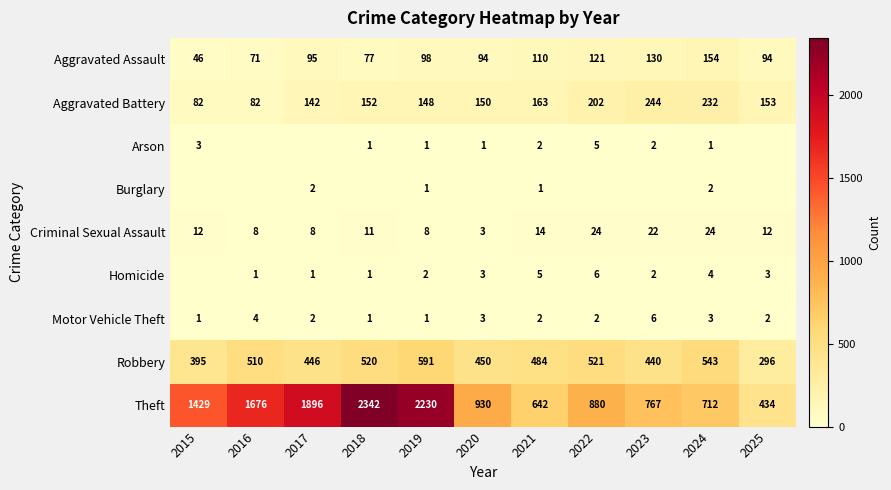

Between 2021 and 2023, which is larger?

2023